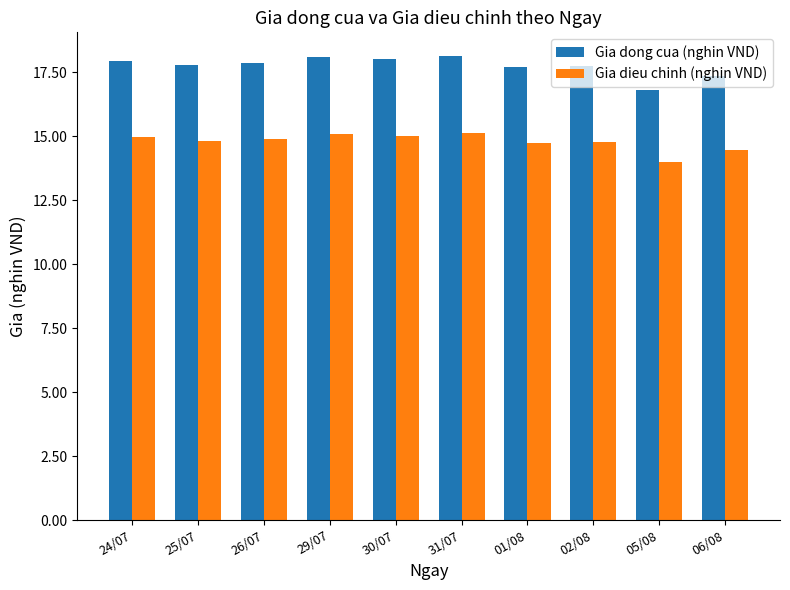

What is the average value of the Gia dieu chinh (nghin VND) series?

14.8